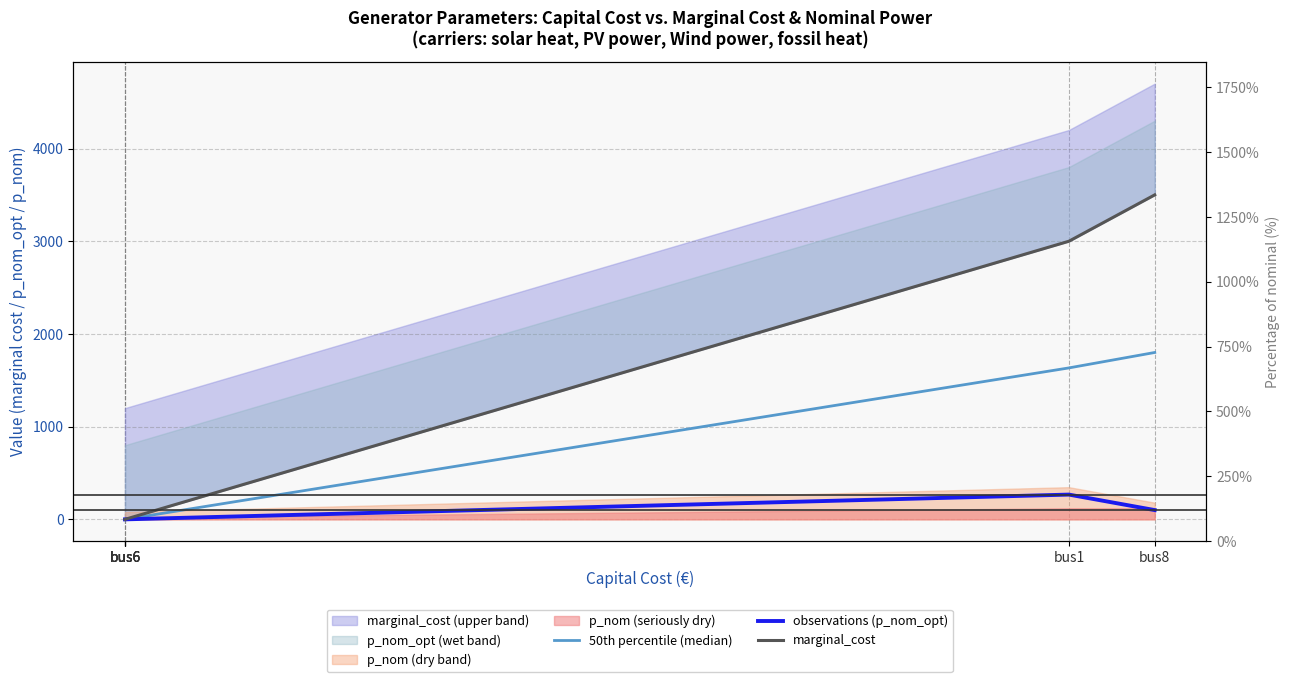

True or false: 50th percentile (median) has a value of 0.0 at bus6.

True